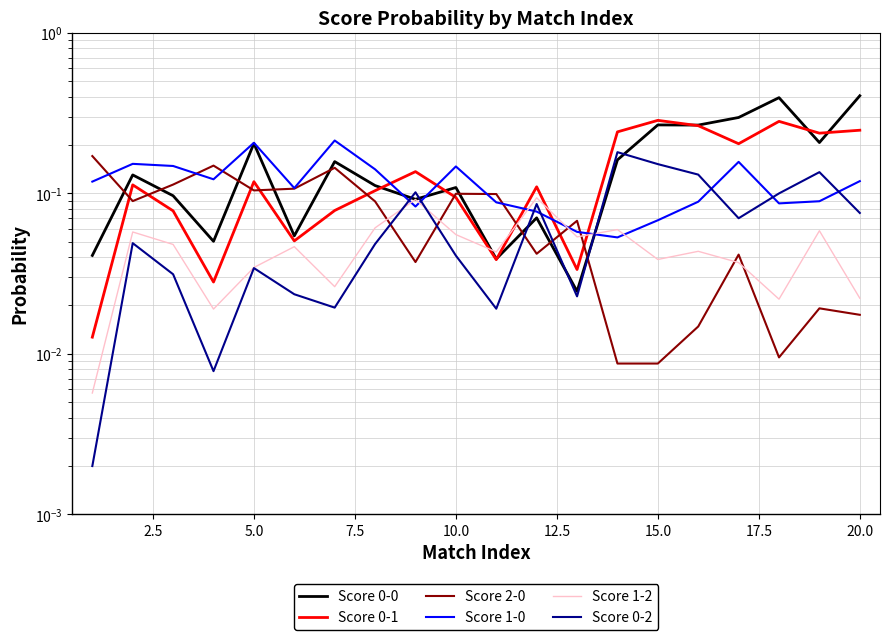

What are all the series names shown in the legend?

Score 0-0, Score 0-1, Score 2-0, Score 1-0, Score 1-2, Score 0-2